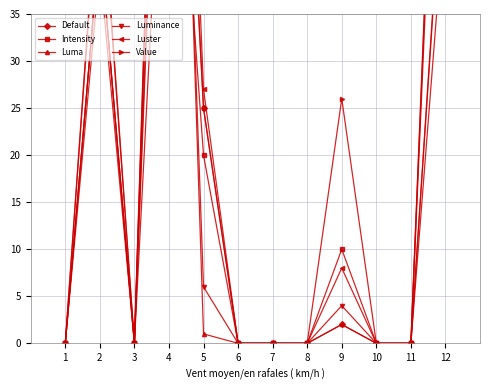

The value of Luminance at 2 is 11. True or false?

False